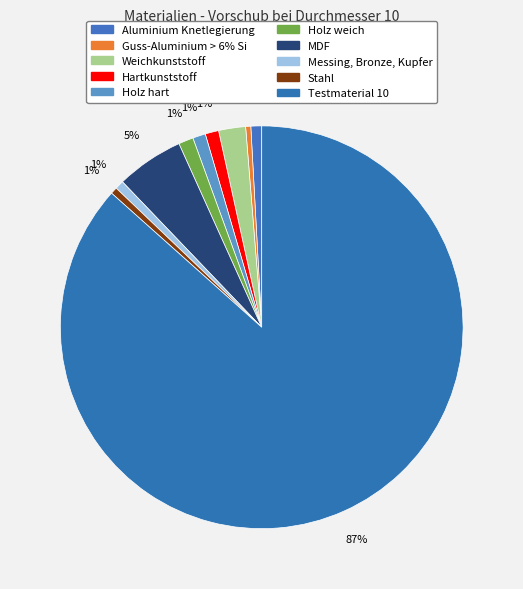

How many segments does this pie chart have?

10